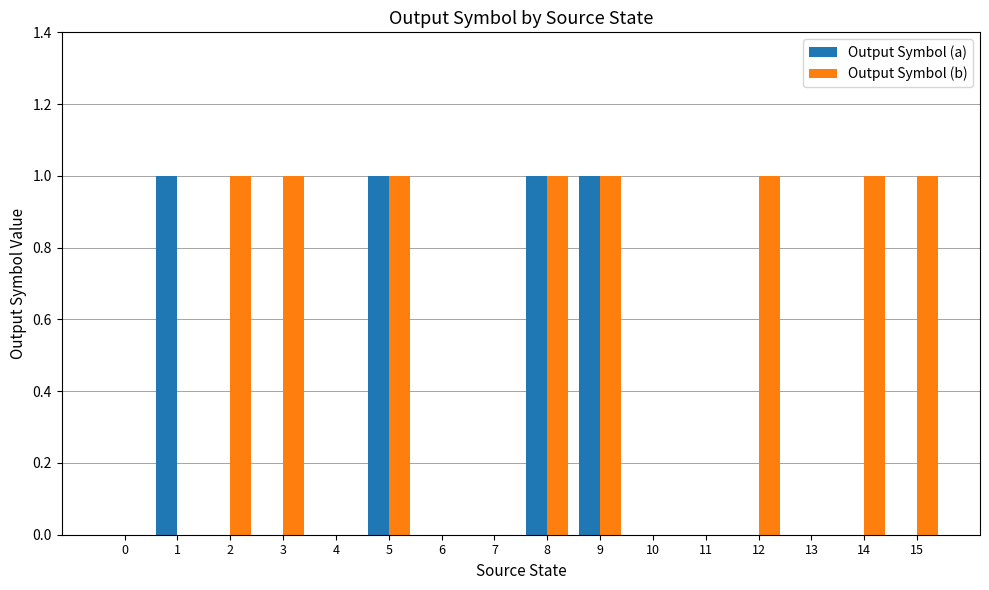

True or false: Output Symbol (a) has a value of -1 at 3.

False